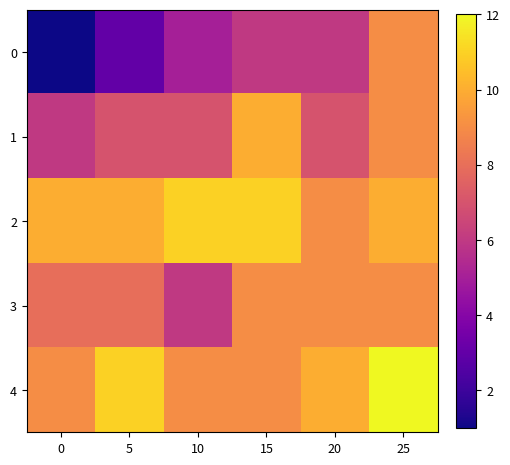

What is the greatest value displayed?

12